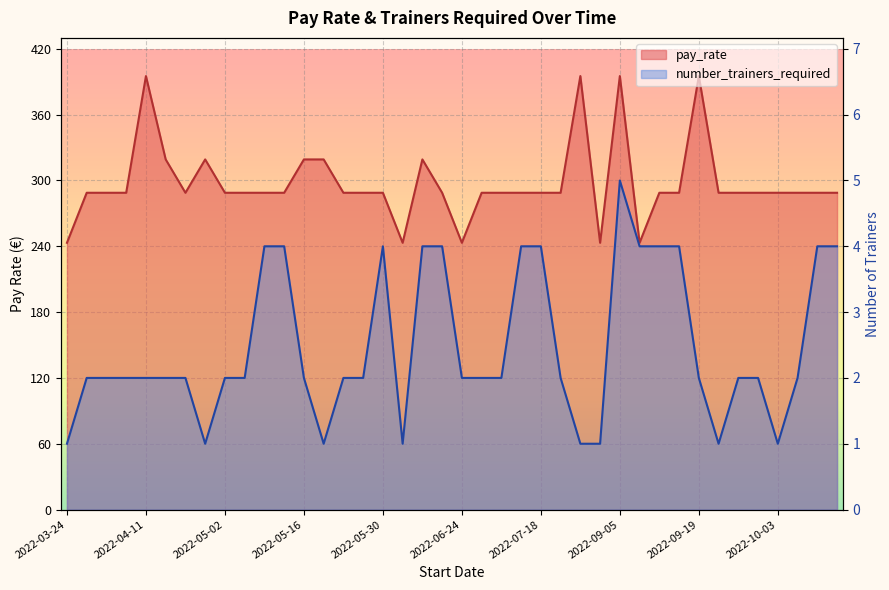

List the series in order of their peak value, lowest first.

number_trainers_required, pay_rate